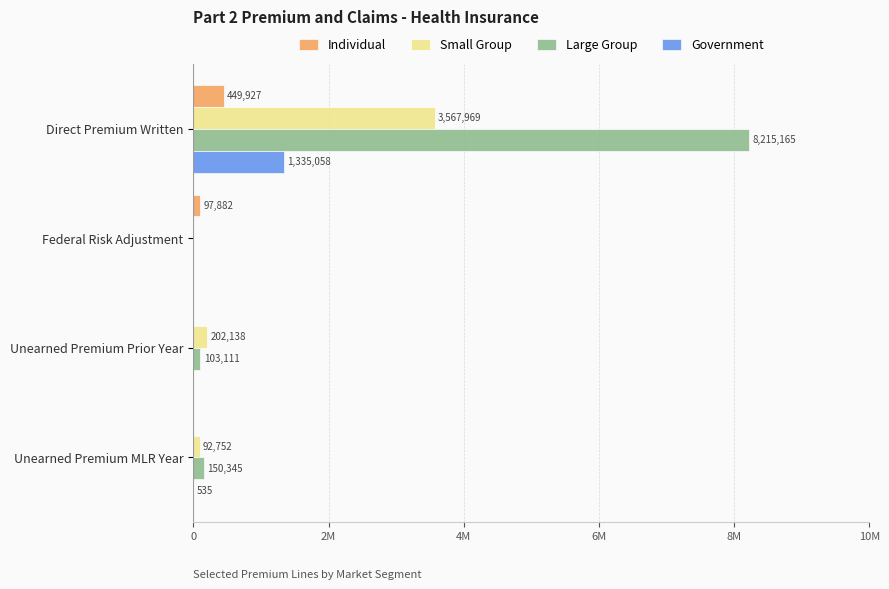

What is the sum of all Large Group values?

8468621